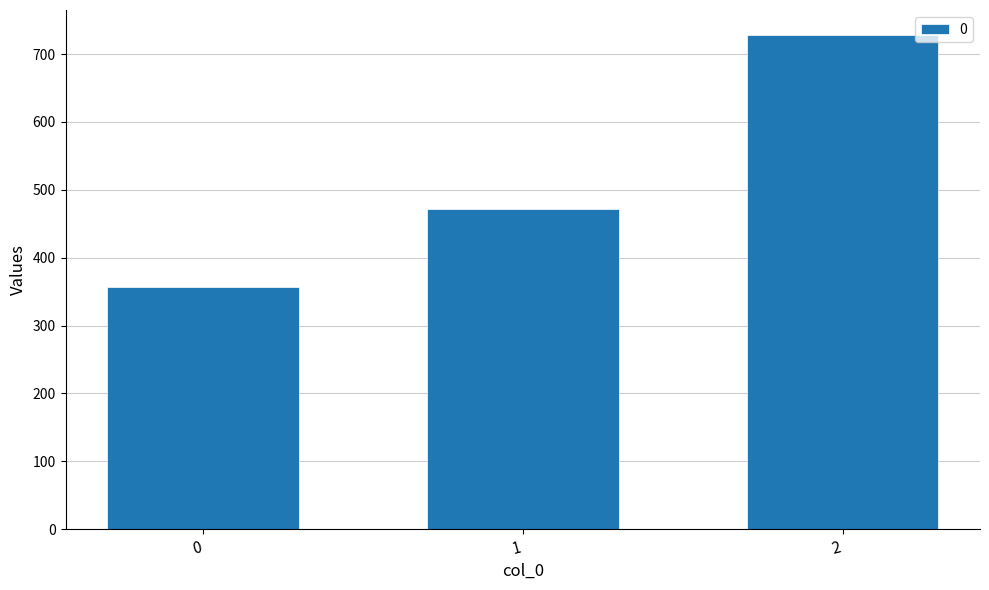

Reading left to right, list all the values displayed in this chart.

0=357.1	1=471.4	2=728.6